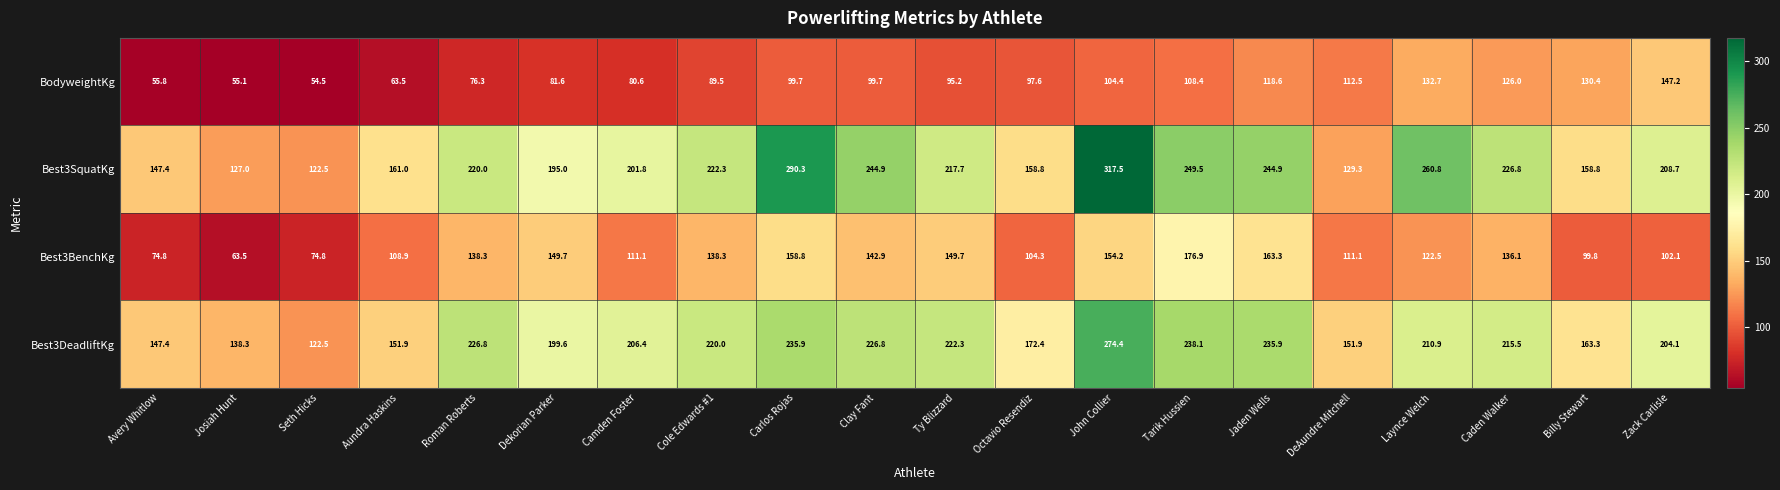

What value does the BodyweightKg series have at Jaden Wells?

118.6